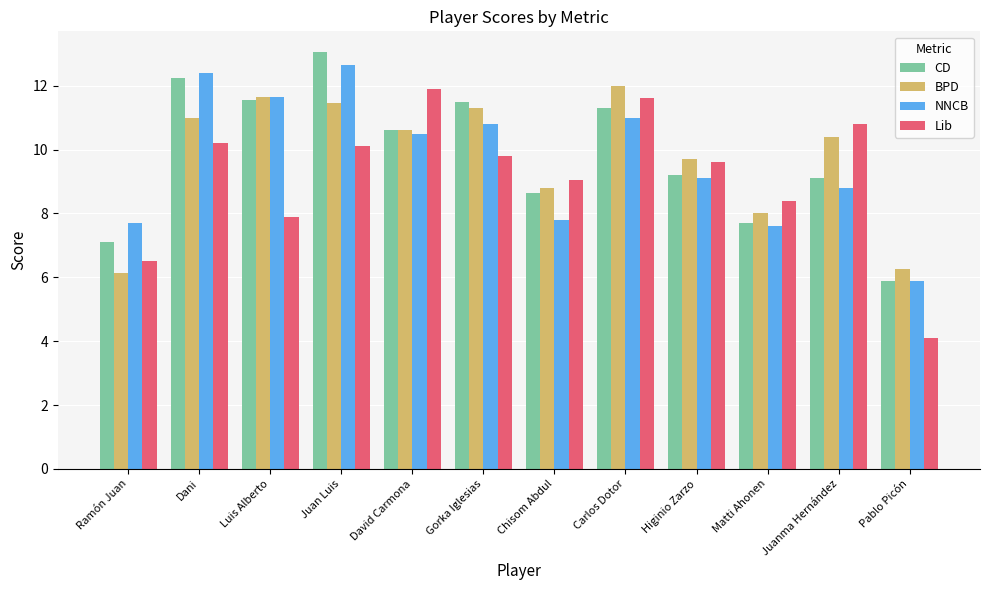

What is the label of the 9th bar from the left?

Higinio Zarzo